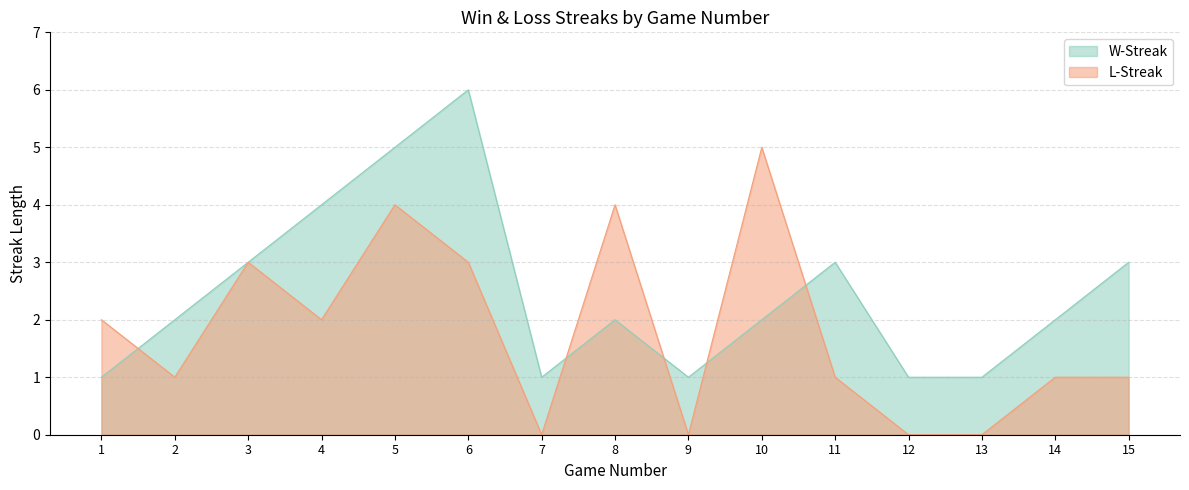

What are all the series names shown in the legend?

W-Streak, L-Streak